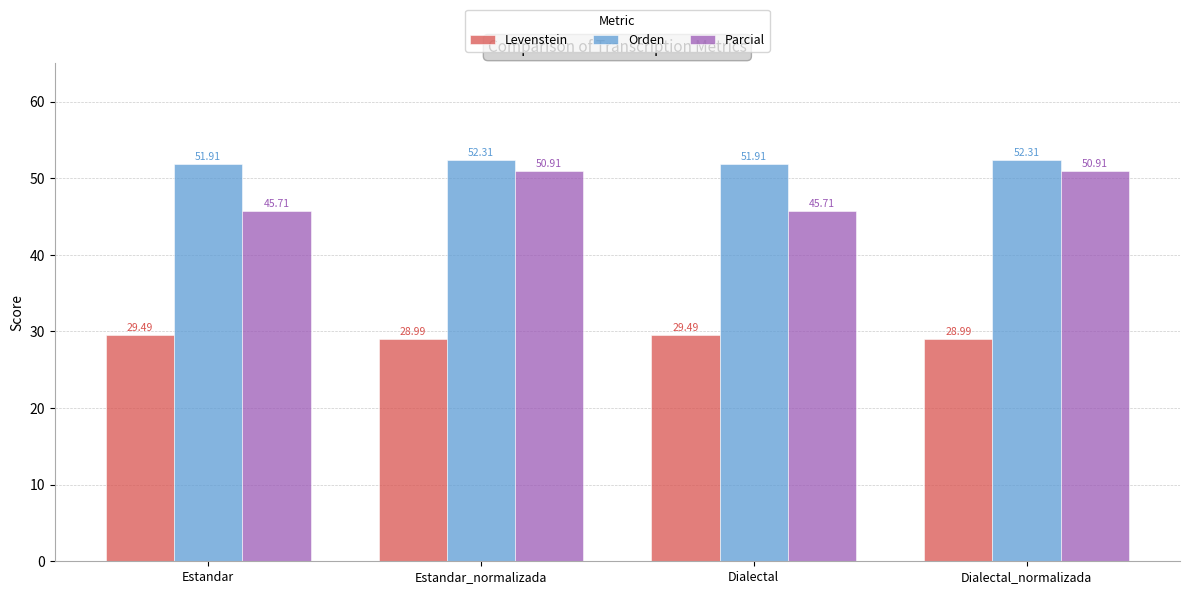

What is the label of the 4th bar from the left?

Dialectal_normalizada